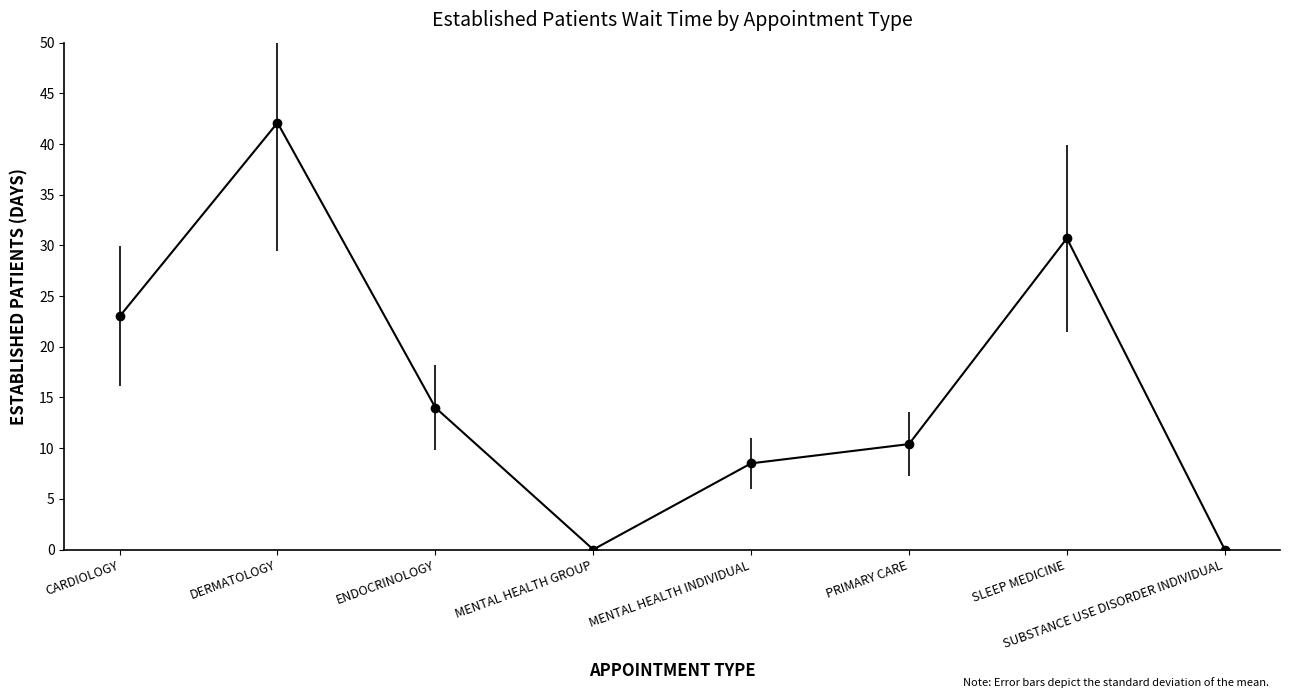

What is the average value?

16.1